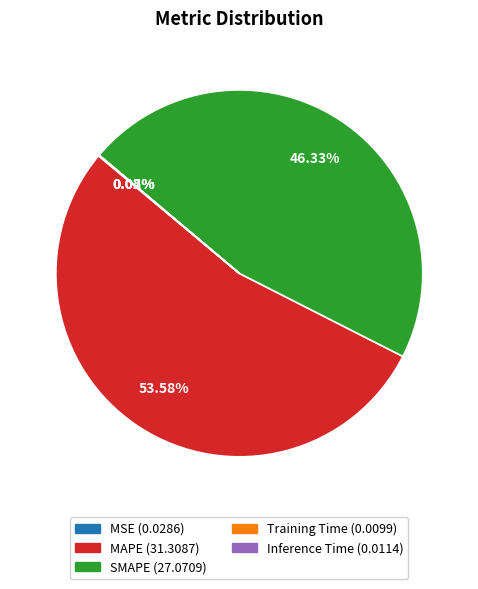

To the nearest percent, what is the difference between the largest and smallest slice percentages?

54%